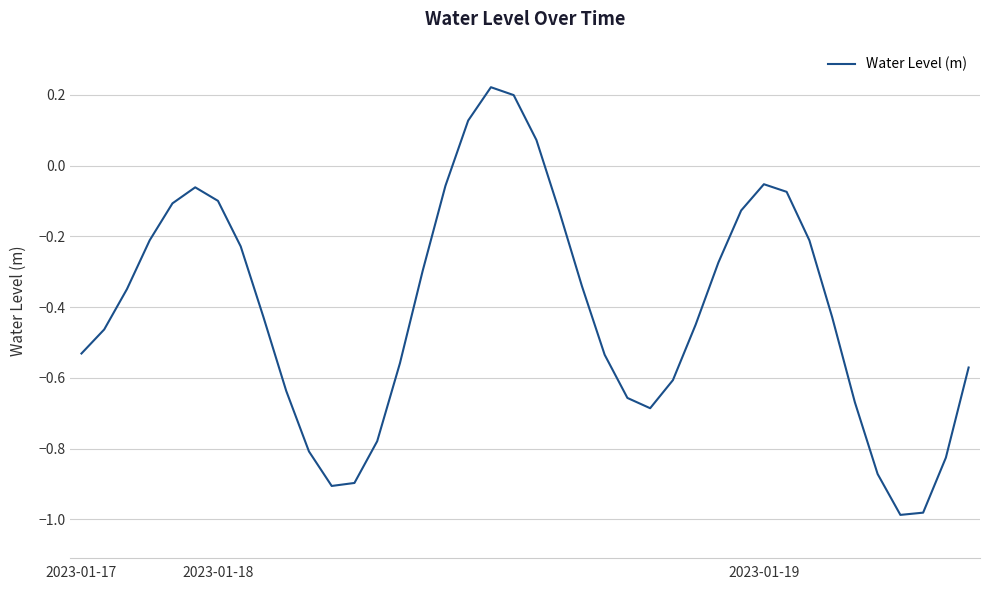

What is the difference between the maximum and minimum values?

1.2